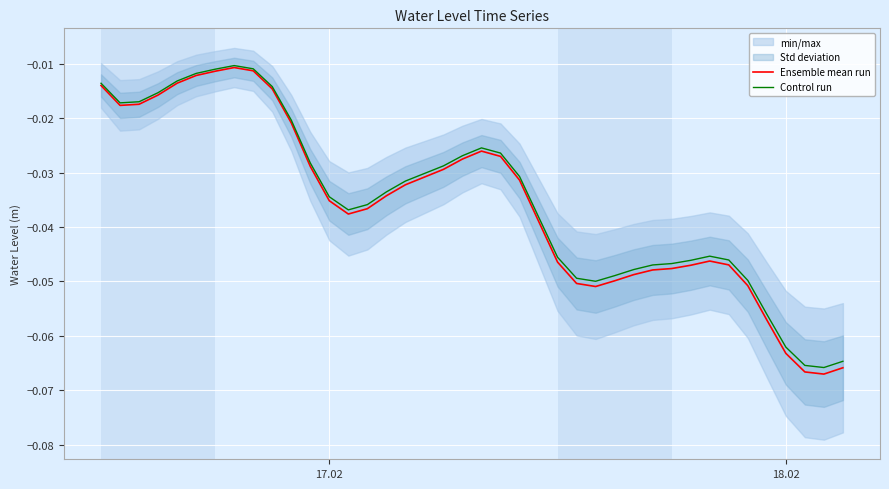

Which series has the widest spread of values?

Ensemble mean run